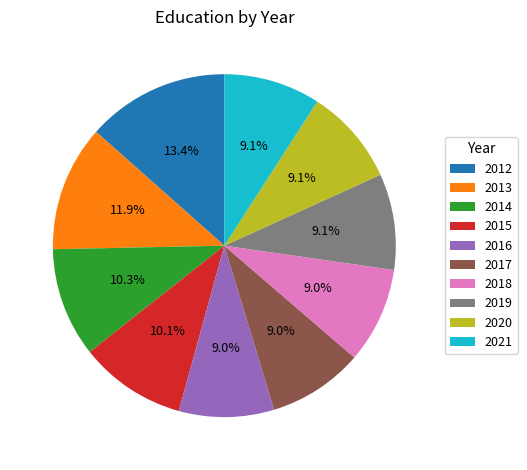

The 2015 slice represents 17% of the pie. True or false?

False